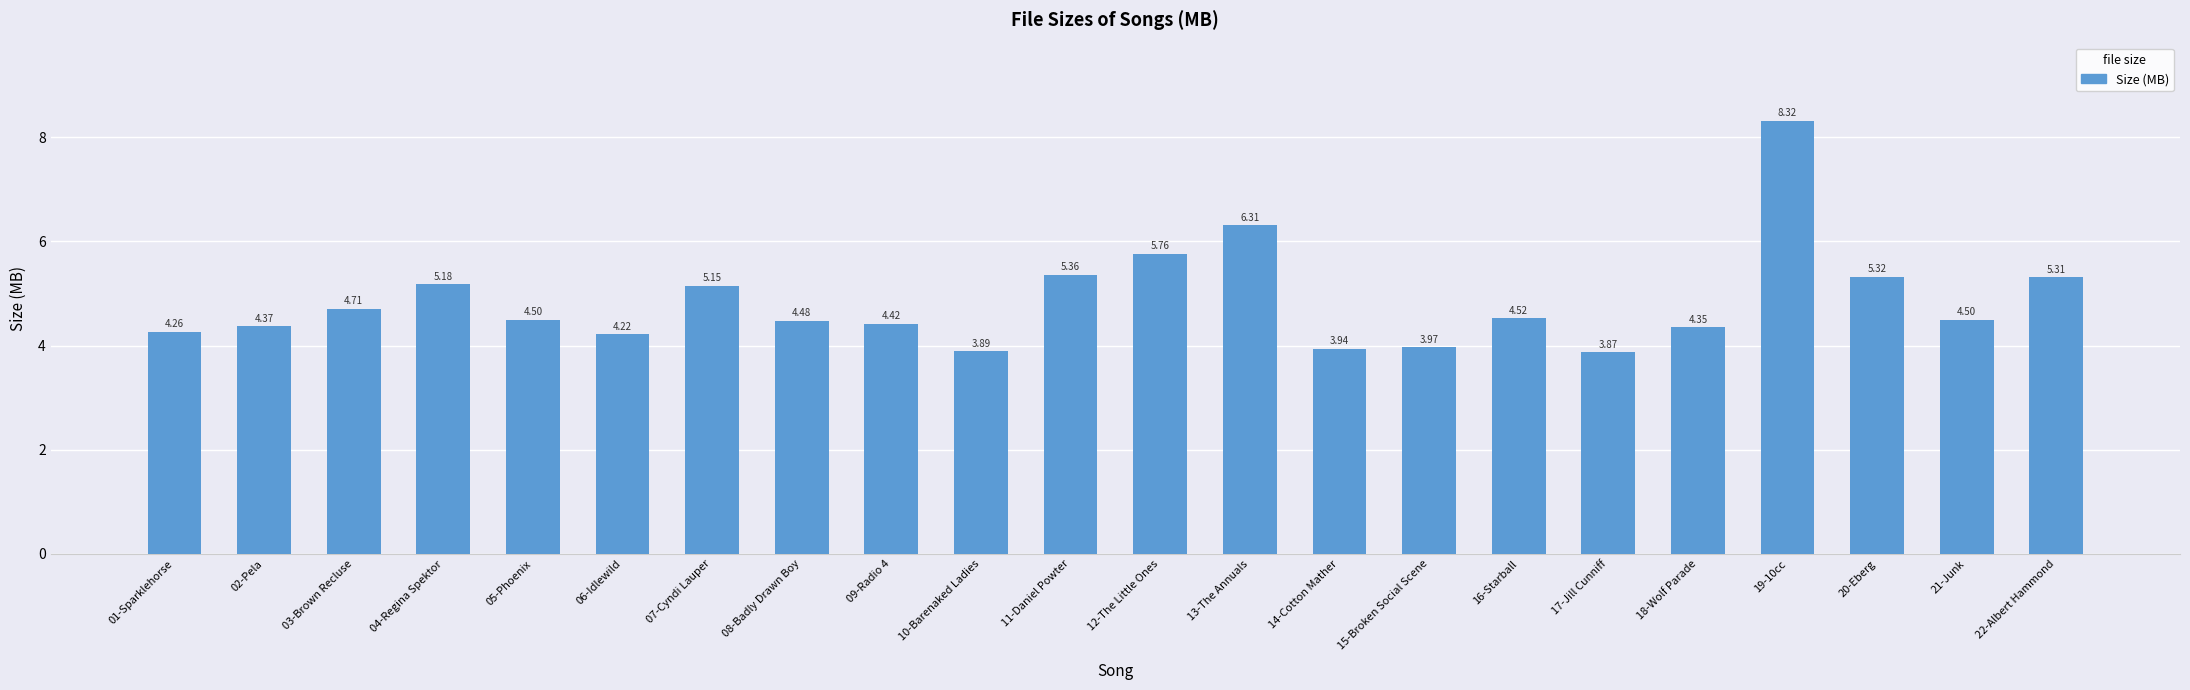

How many values exceed 4?

18